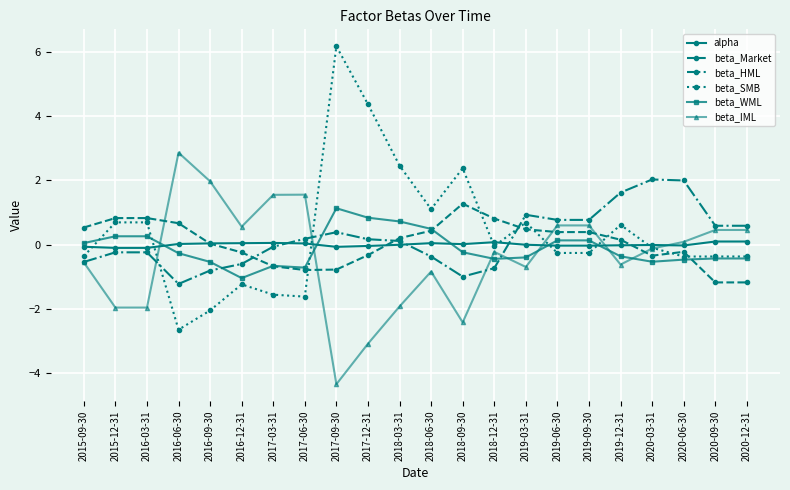

Which category has the highest value in the beta_WML series?

2017-09-30